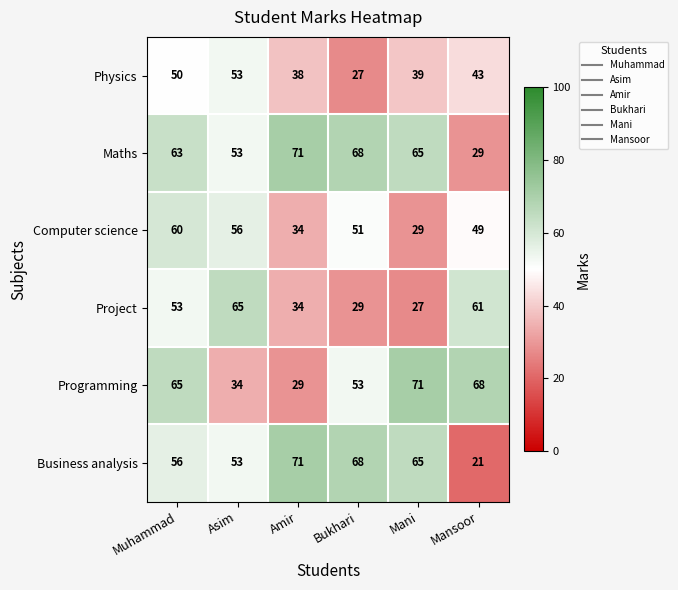

How many distinct data groups are displayed?

6